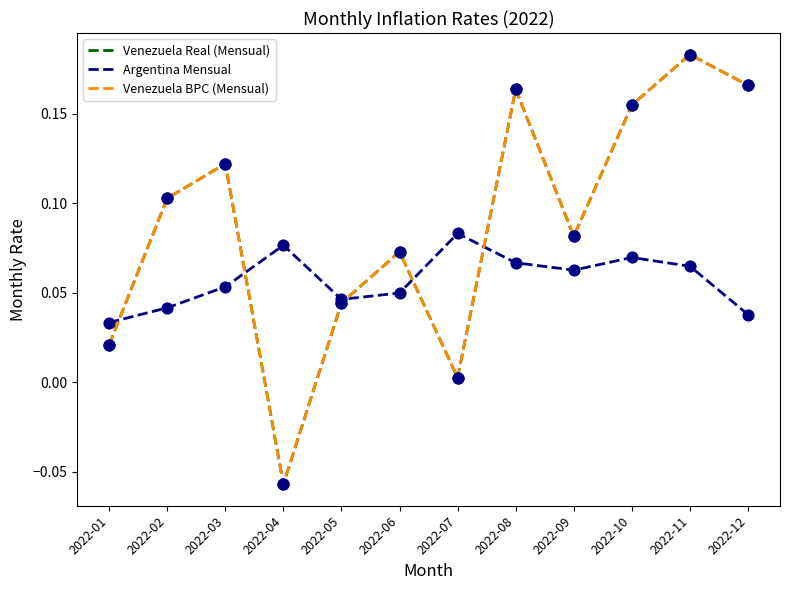

At how many categories does at least one series exceed 0?

12